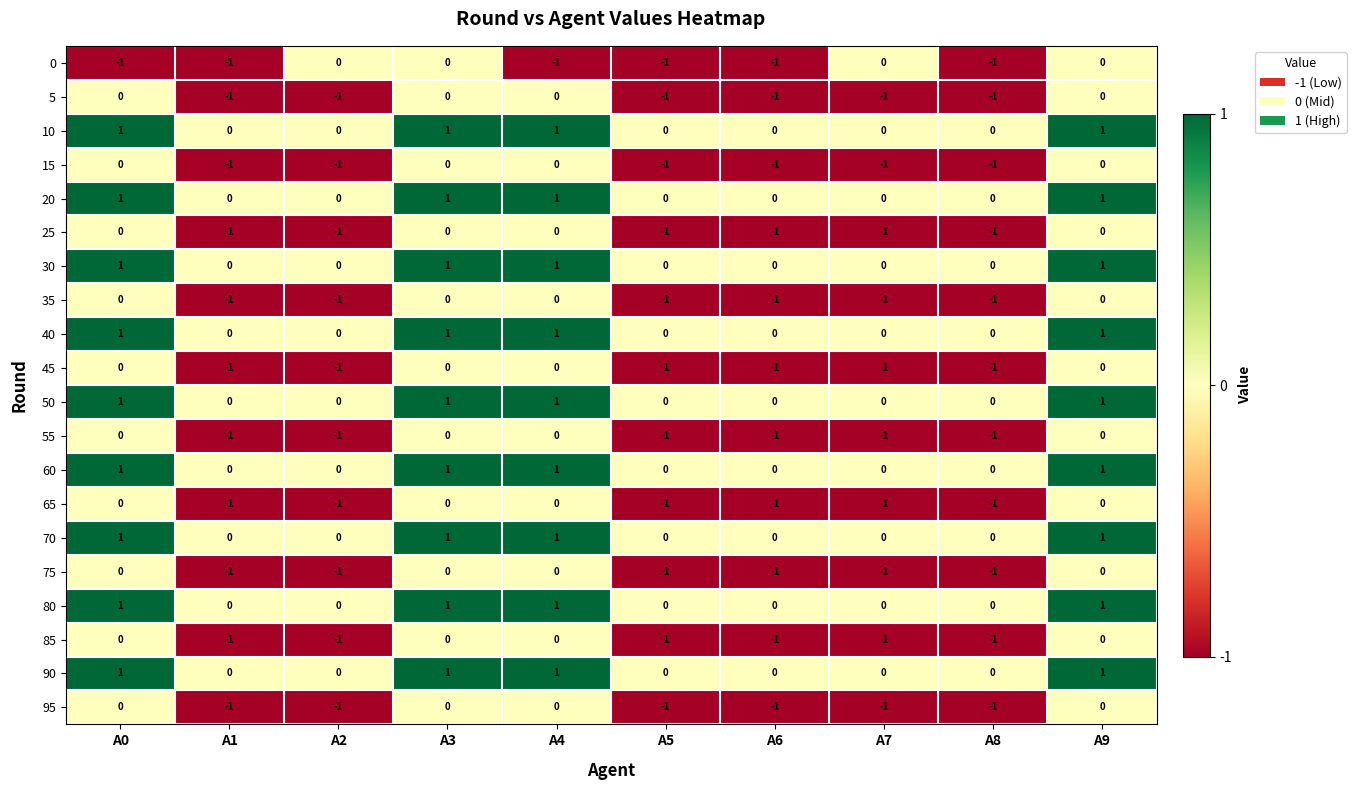

What is the total value across all series at A1?

-11